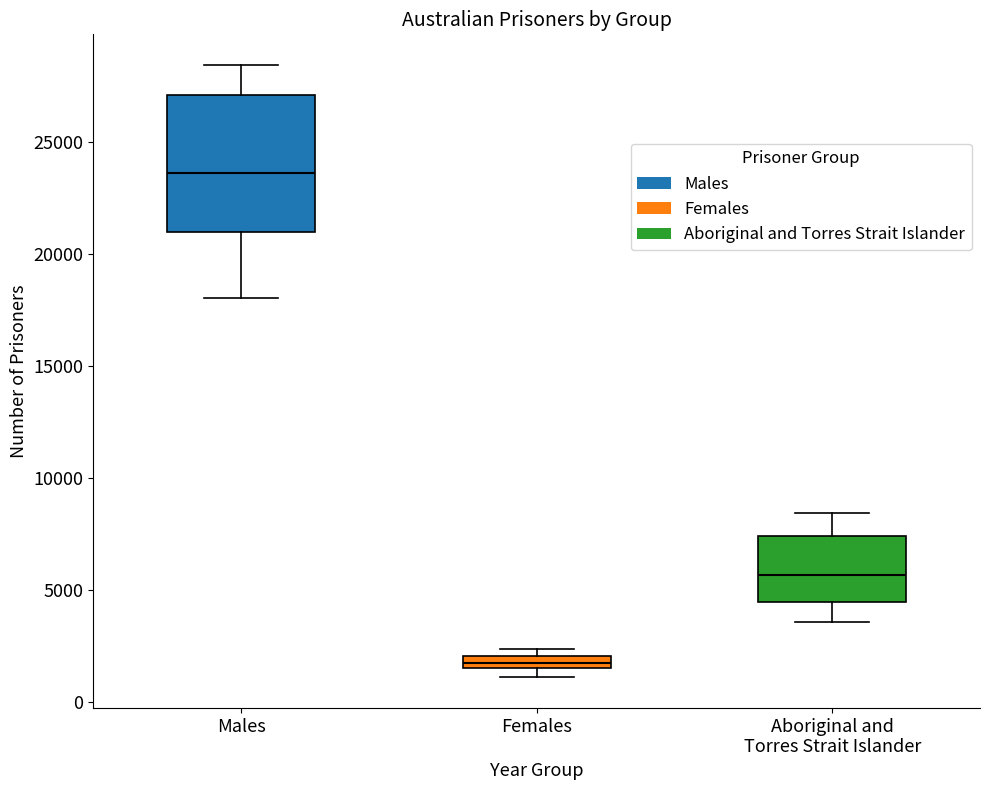

Which box's median line is the highest?

Males